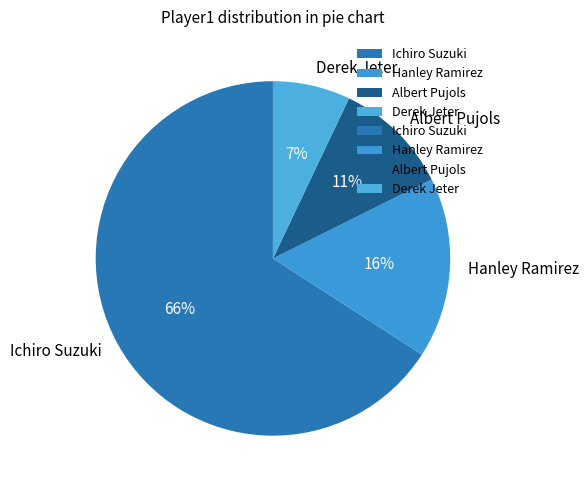

What percentage is the Albert Pujols slice, to the nearest percent?

11%